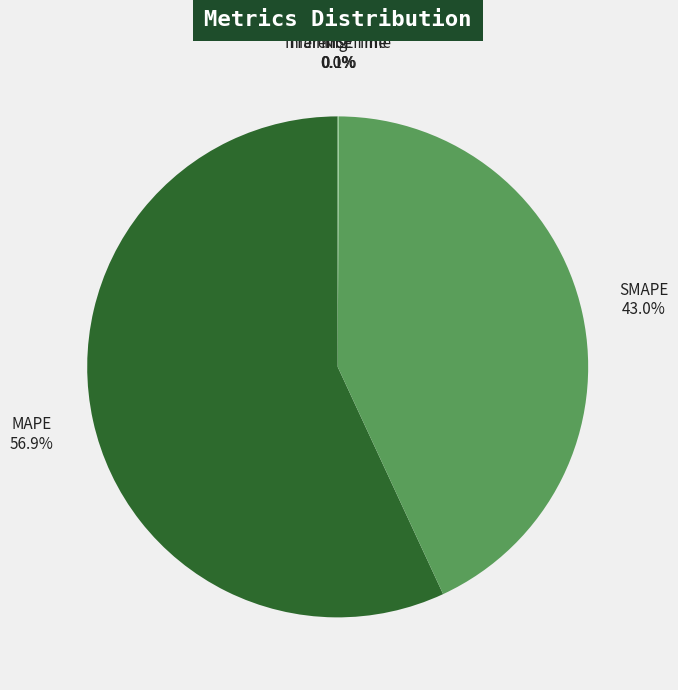

To the nearest percent, what is the average slice percentage?

20%